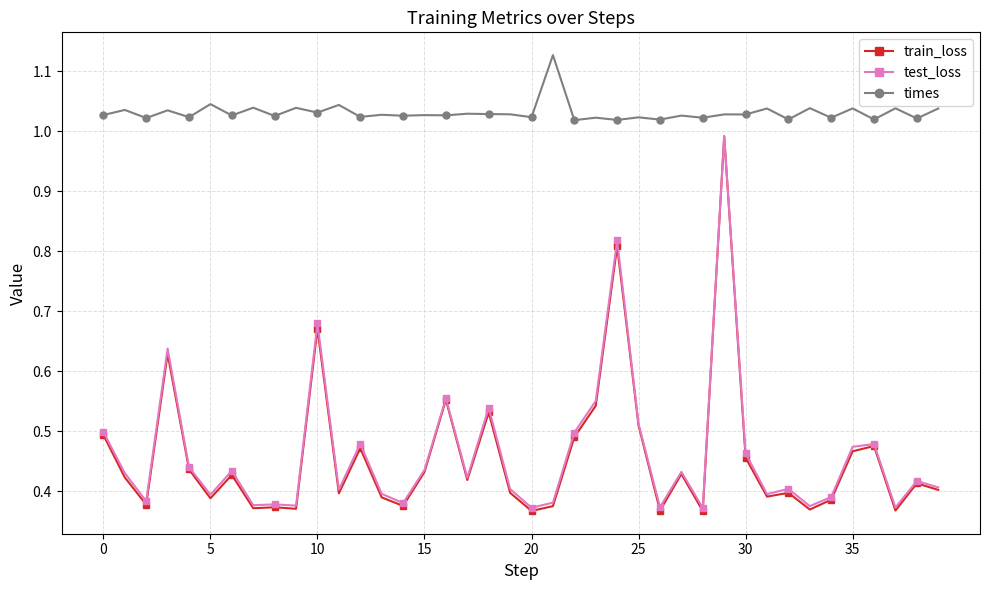

True or false: times and test_loss intersect in this chart.

False